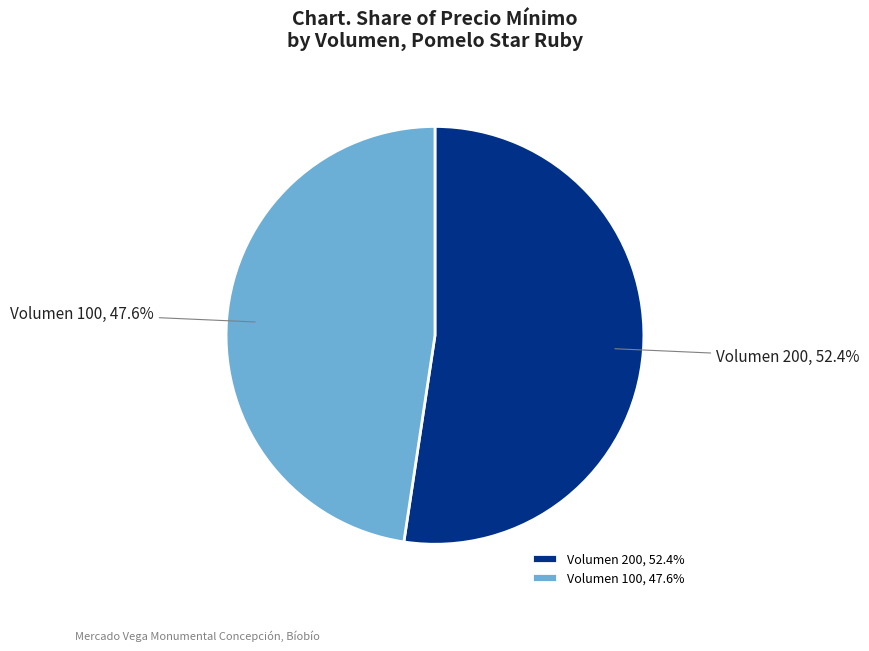

How many segments does this pie chart have?

2